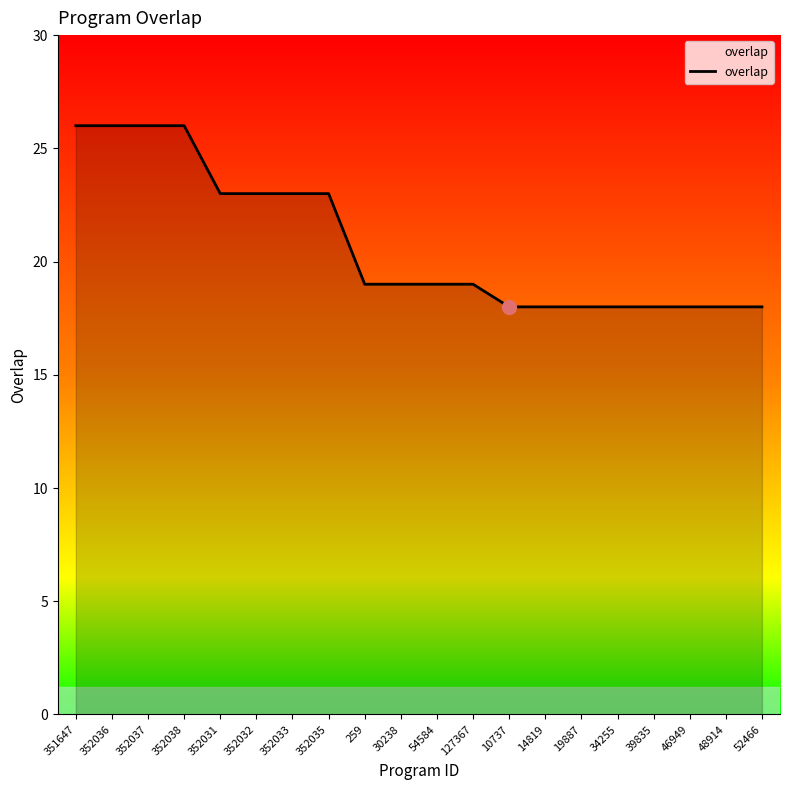

At which label does the data first exceed 19?

351647